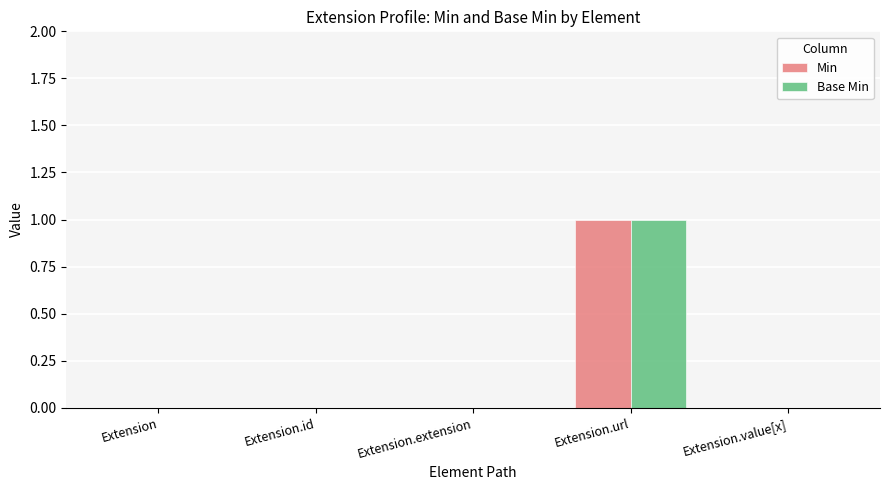

Which label corresponds to the largest value in the chart?

Extension.url